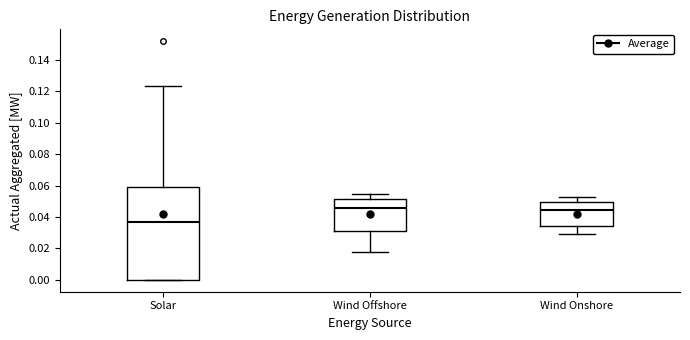

Comparing the boxes themselves (not the whiskers), which one is the tallest?

Solar